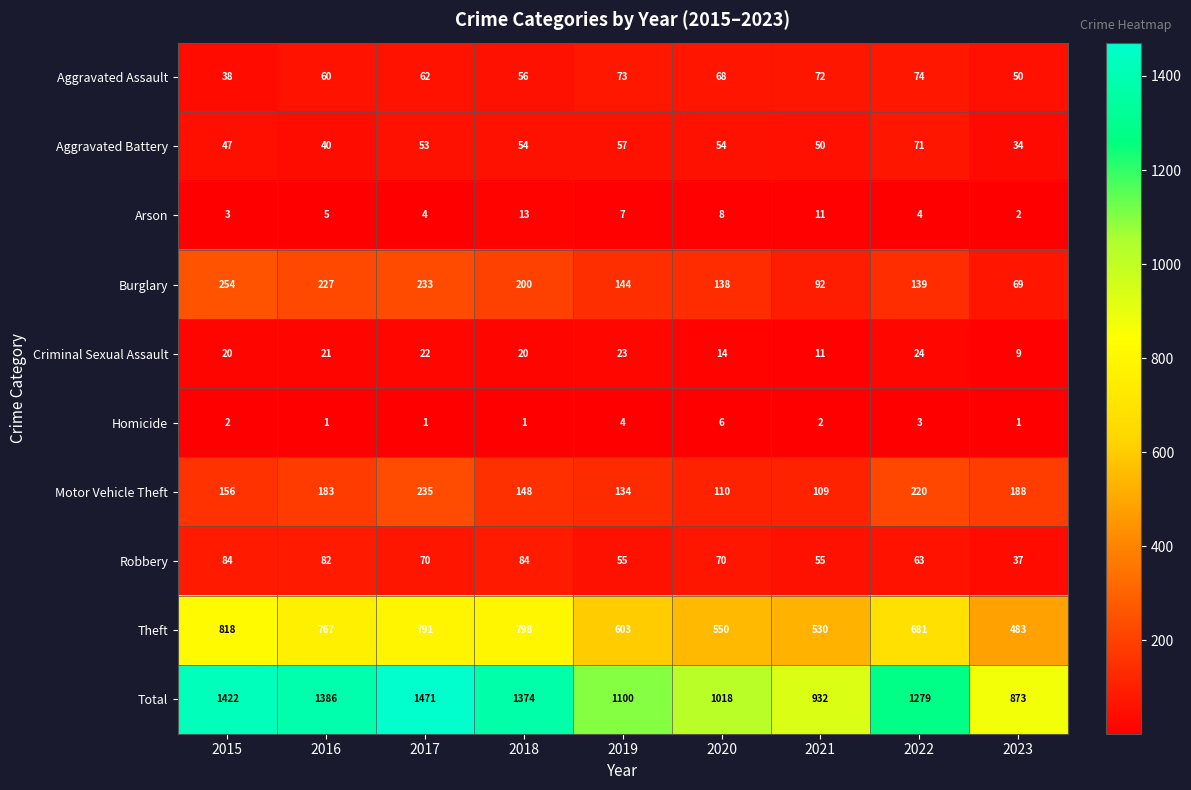

Which label corresponds to the largest value in the chart?

2017